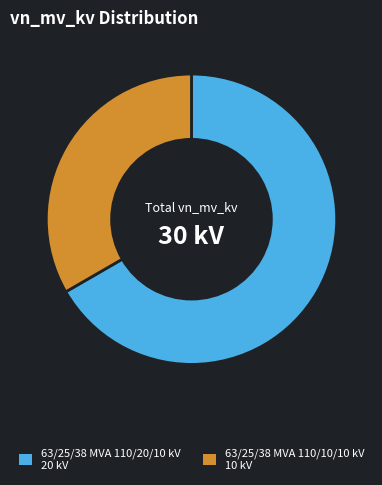

What is the smallest slice in the pie chart?

63/25/38 MVA 110/10/10 kV